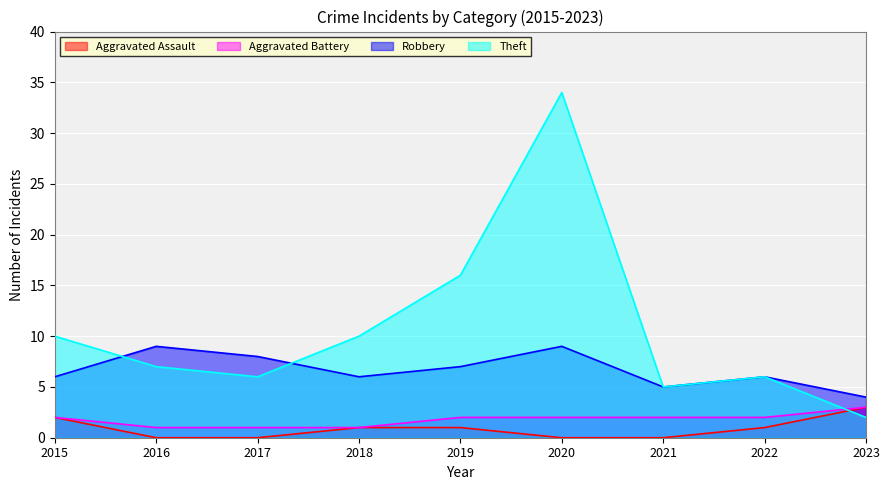

At which label is Robbery closest to 6?

2015